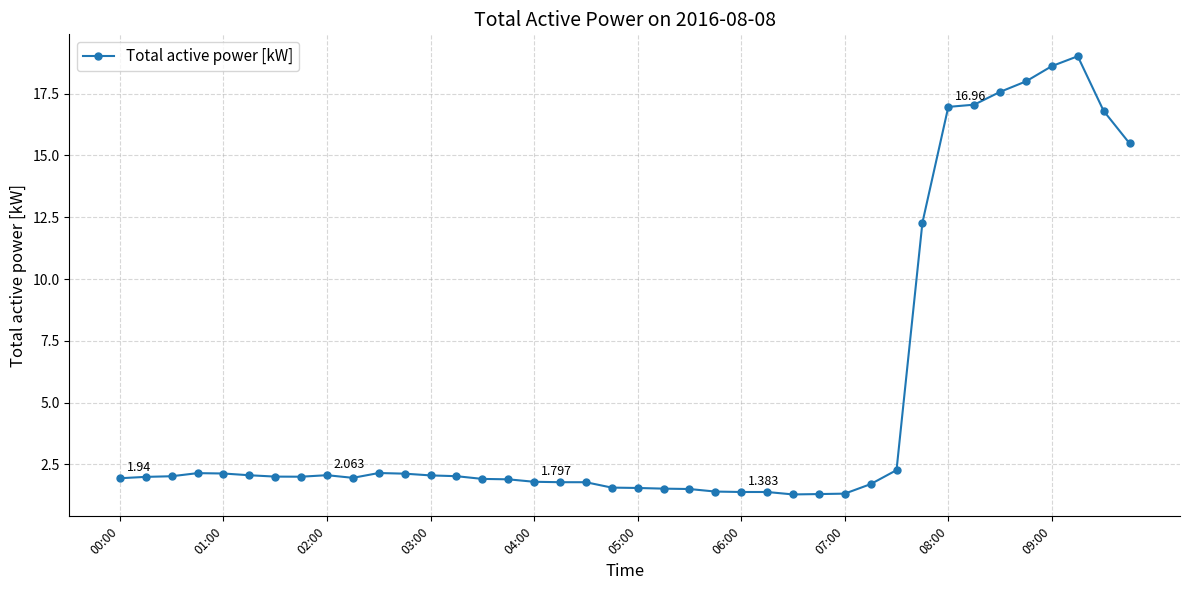

True or false: the data has more than 2 interior local peaks.

True